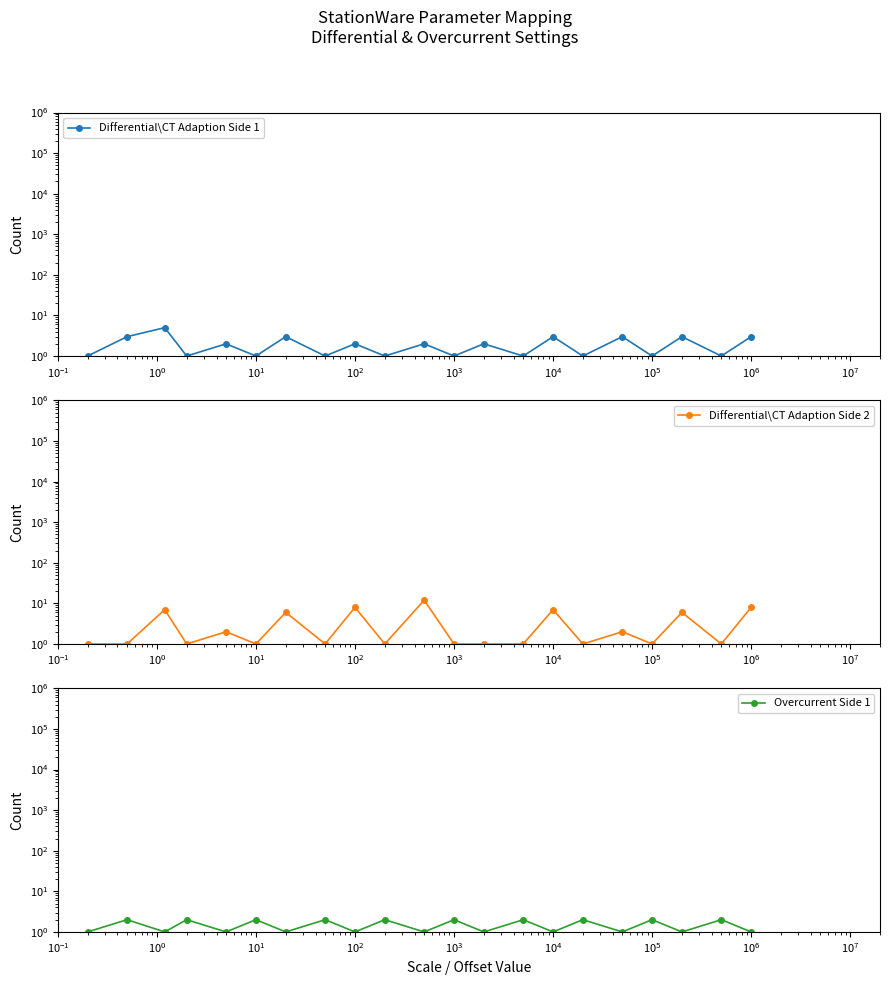

Is this an area chart (filled region under the line)?

No